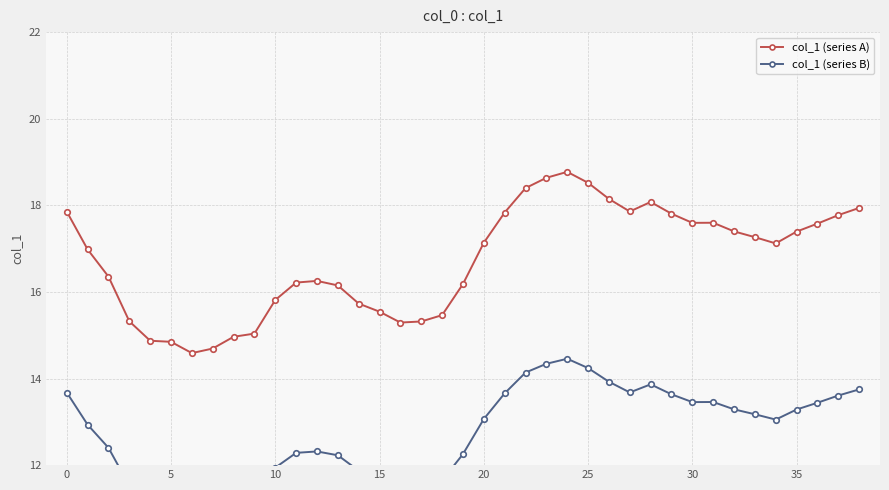

List the series in order of their peak value, lowest first.

col_1 (series B), col_1 (series A)